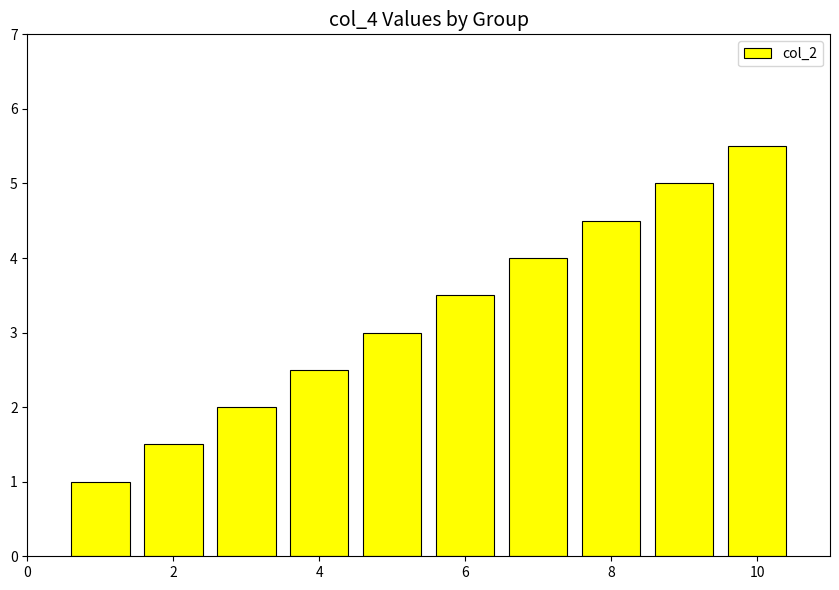

Reading left to right, what are all the values shown in this chart?

1.0	1.5	2.0	2.5	3.0	3.5	4.0	4.5	5.0	5.5